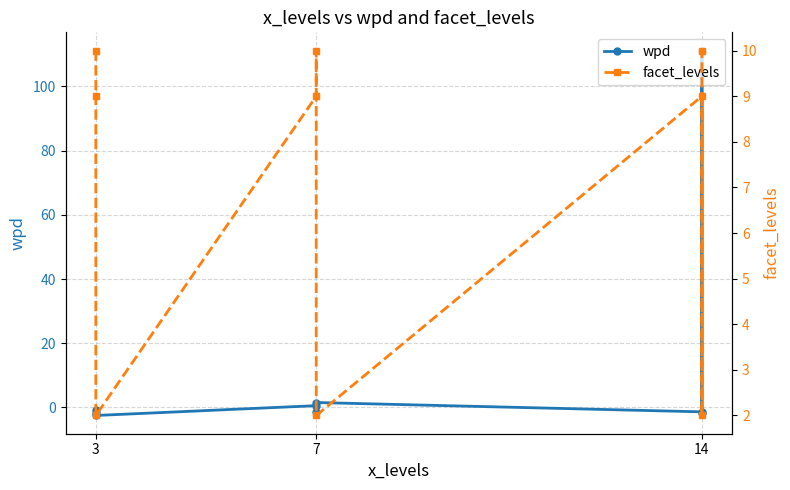

At which category does wpd reach its first local peak?

7